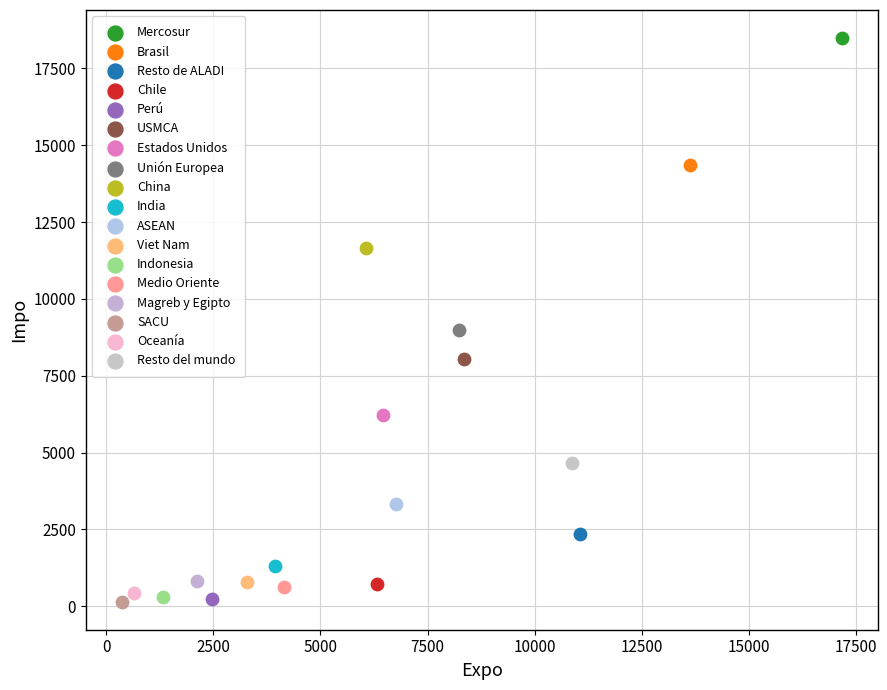

Which series contains the highest Y value?

Mercosur